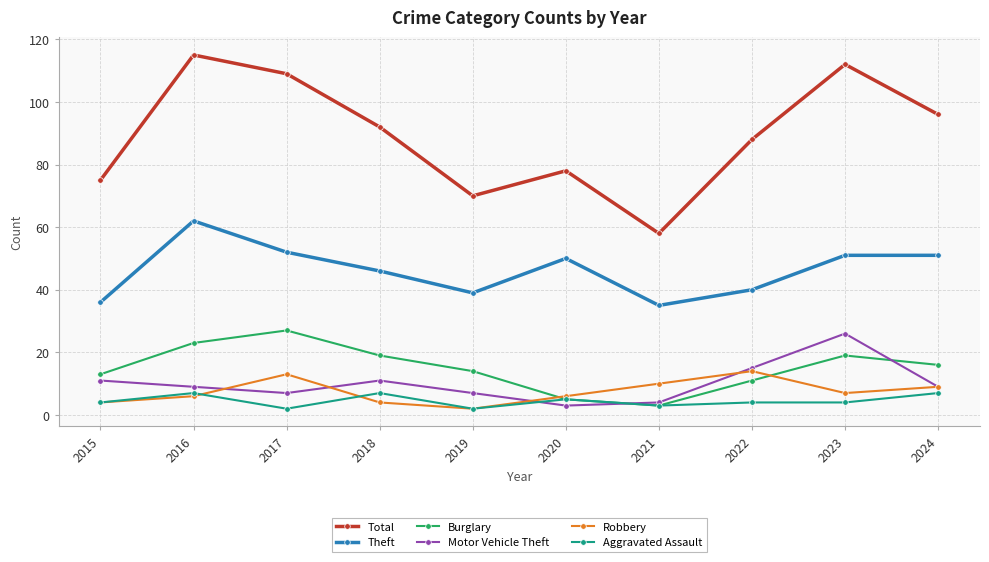

Reading right to left, what are all the values shown in this chart?

Total: 96	112	88	58	78	70	92	109	115	75
Theft: 51	51	40	35	50	39	46	52	62	36
Burglary: 16	19	11	3	5	14	19	27	23	13
Motor Vehicle Theft: 9	26	15	4	3	7	11	7	9	11
Robbery: 9	7	14	10	6	2	4	13	6	4
Aggravated Assault: 7	4	4	3	5	2	7	2	7	4